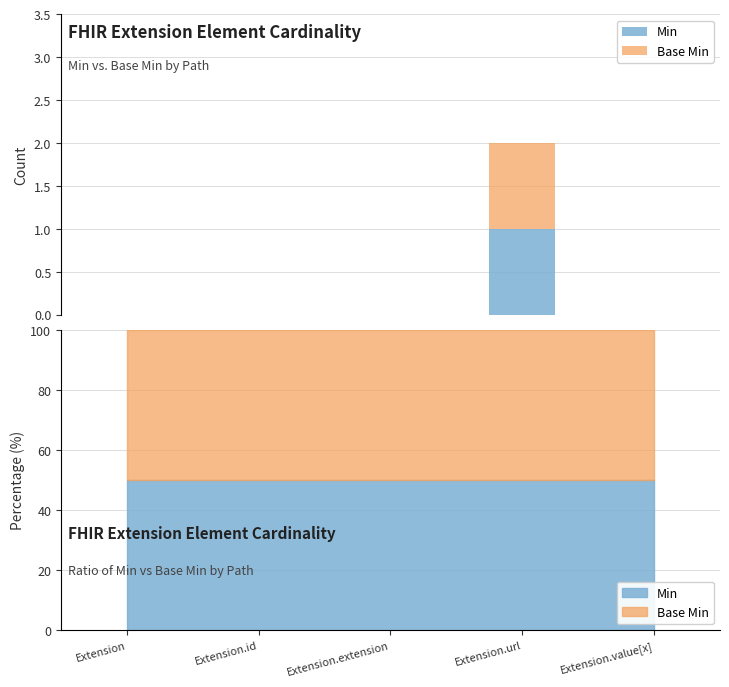

Which category has the highest value in the Min series?

Extension.url